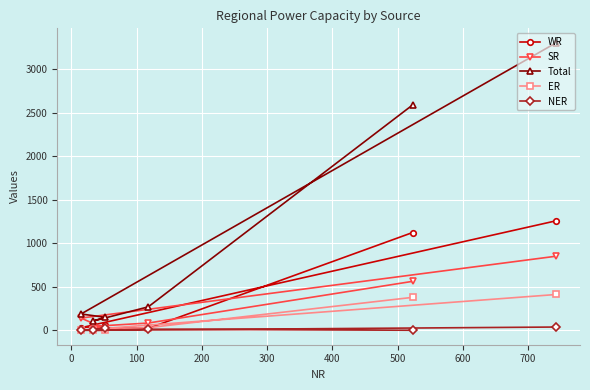

Which series has the largest total across all categories?

Total